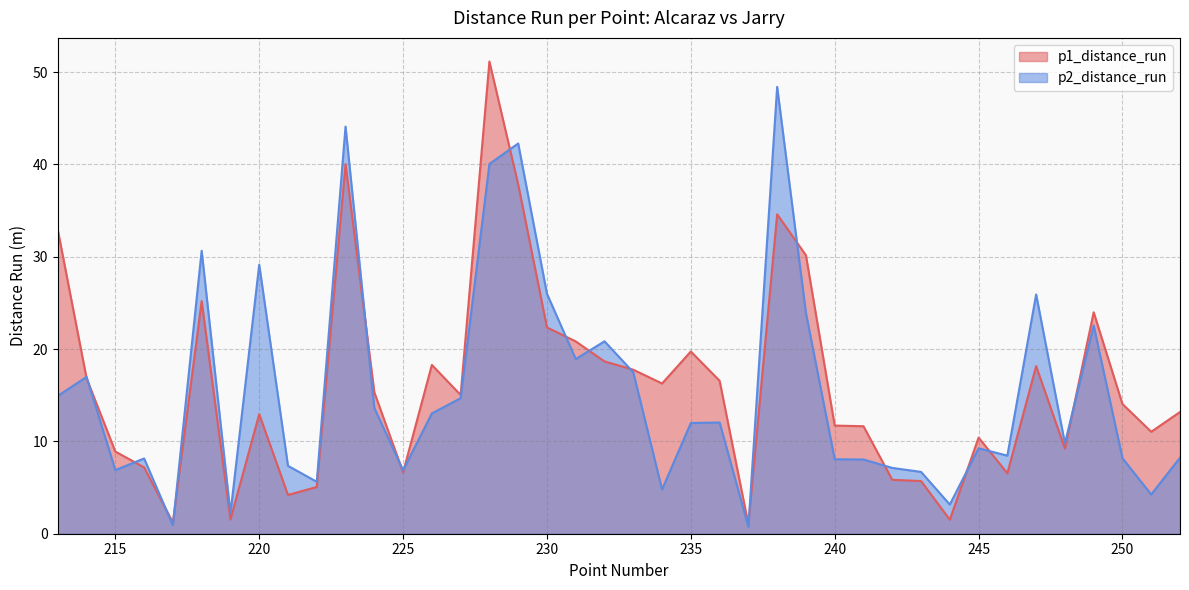

Is it true that p1_distance_run equals 18.2 at 247?

True